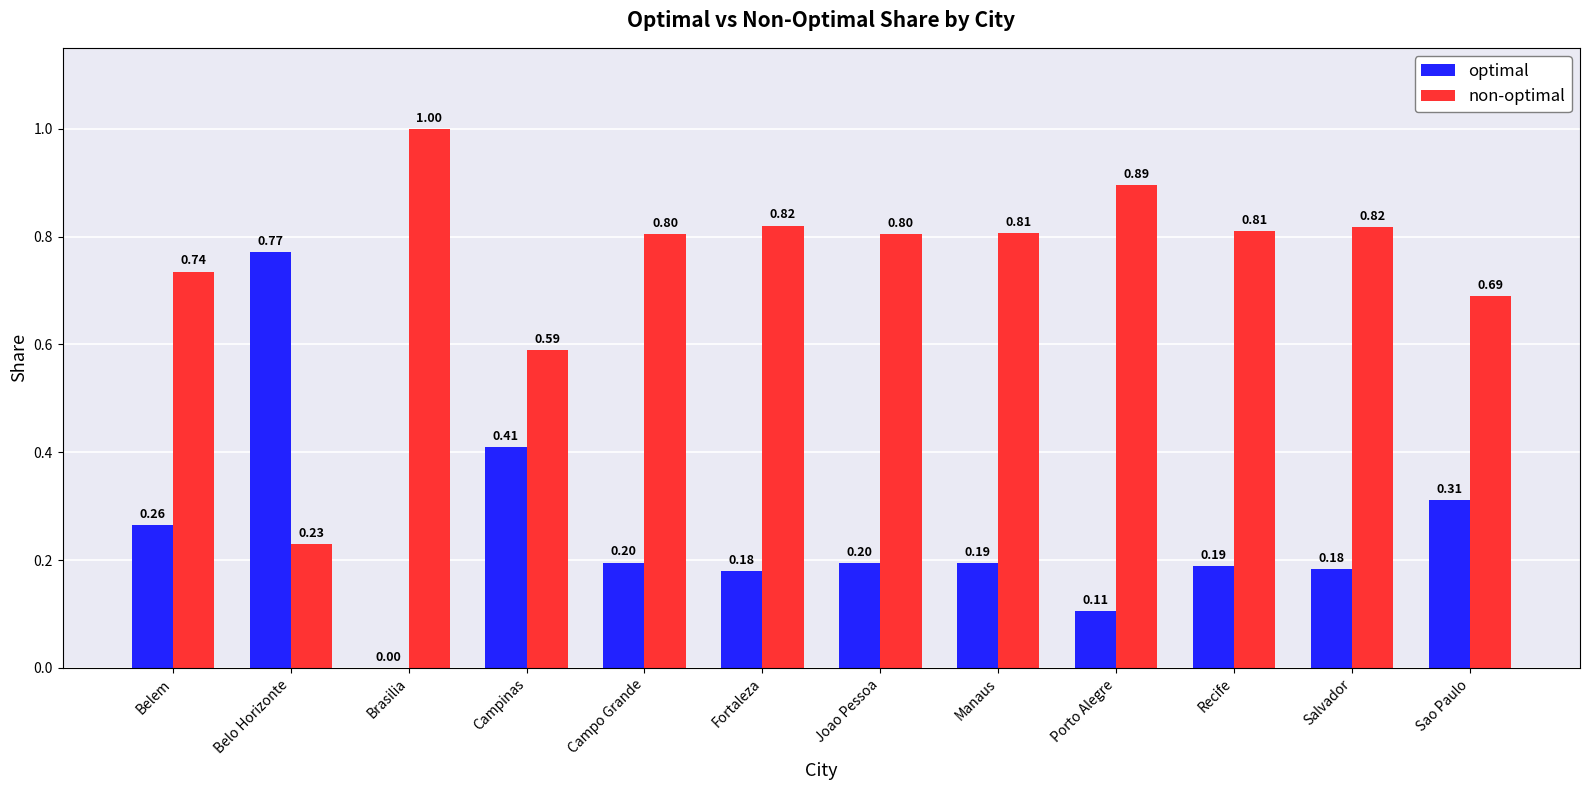

At which category does the chart reach its peak across all series?

Brasilia